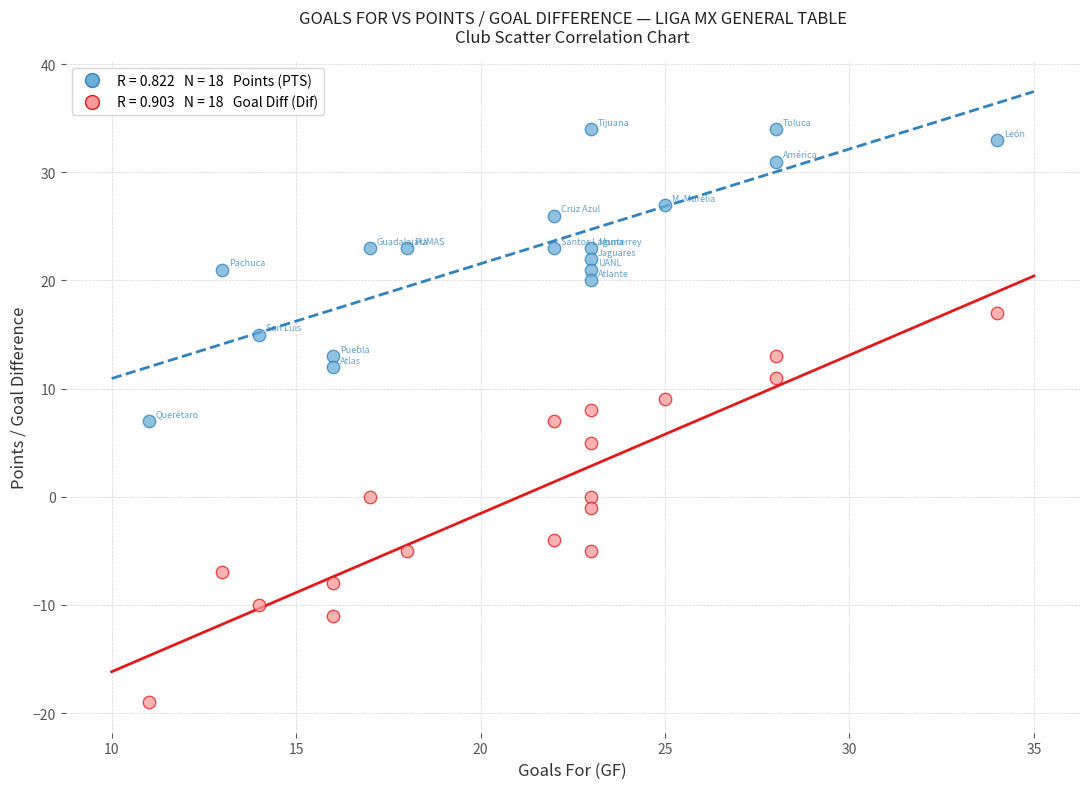

Across all data points, what is the range of X values (max minus min)?

23